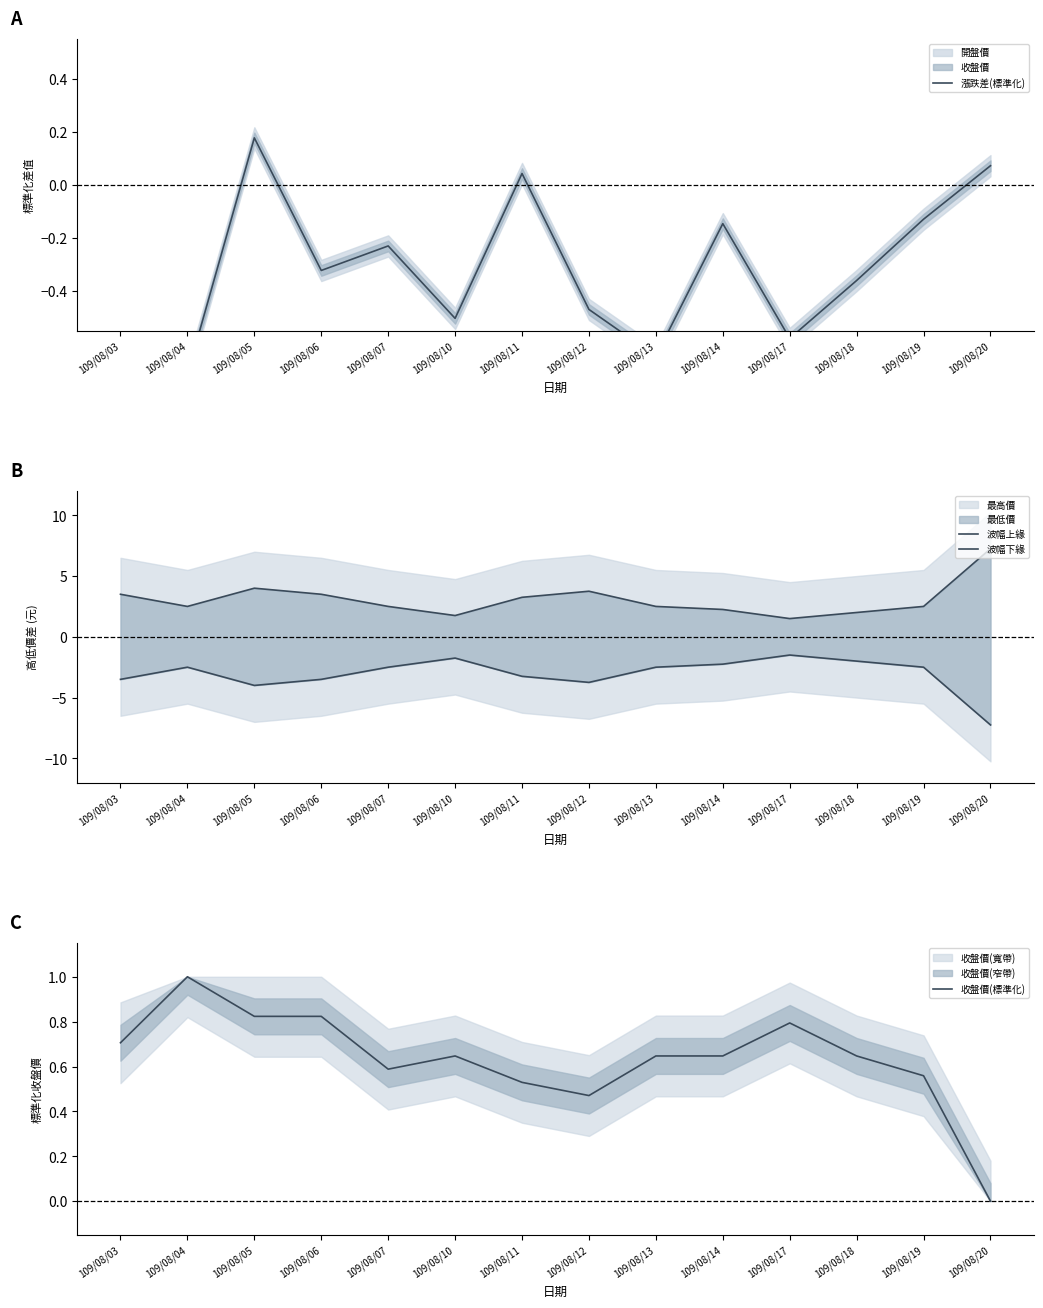

What is the difference between the 收盤價(標準化) values at 109/08/03 and 109/08/18?

0.1